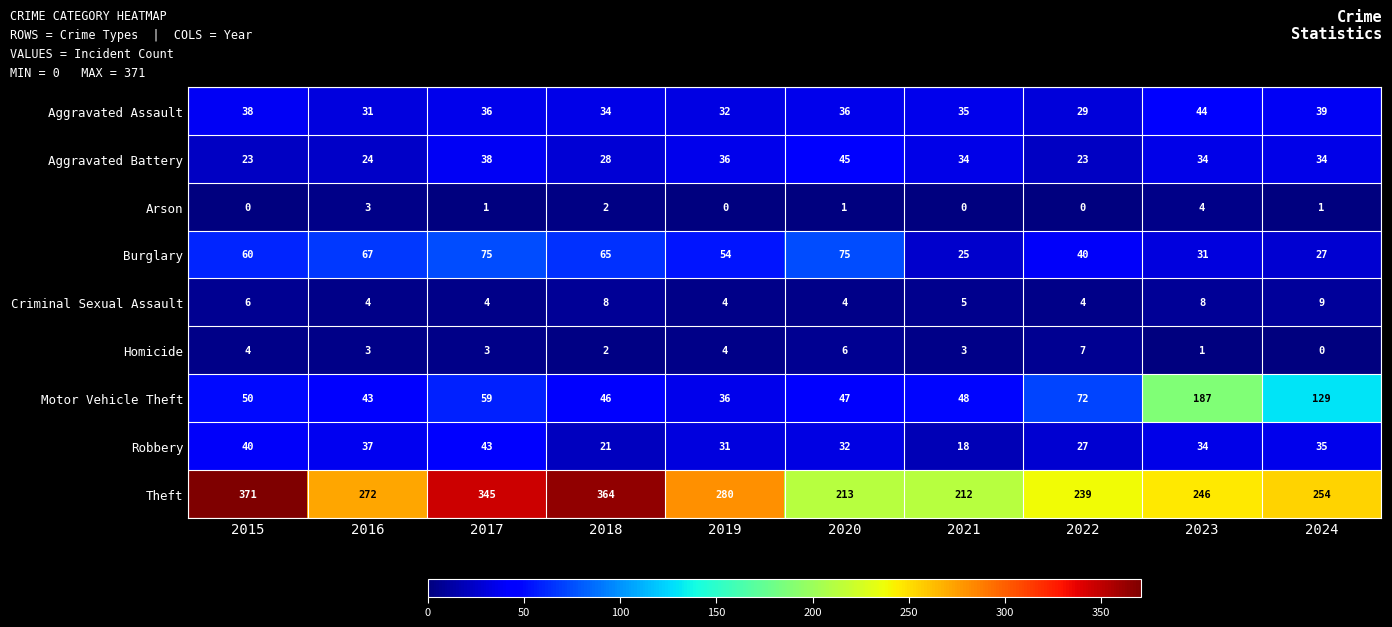

What is the difference between the maximum and minimum values in the Aggravated Battery series?

22